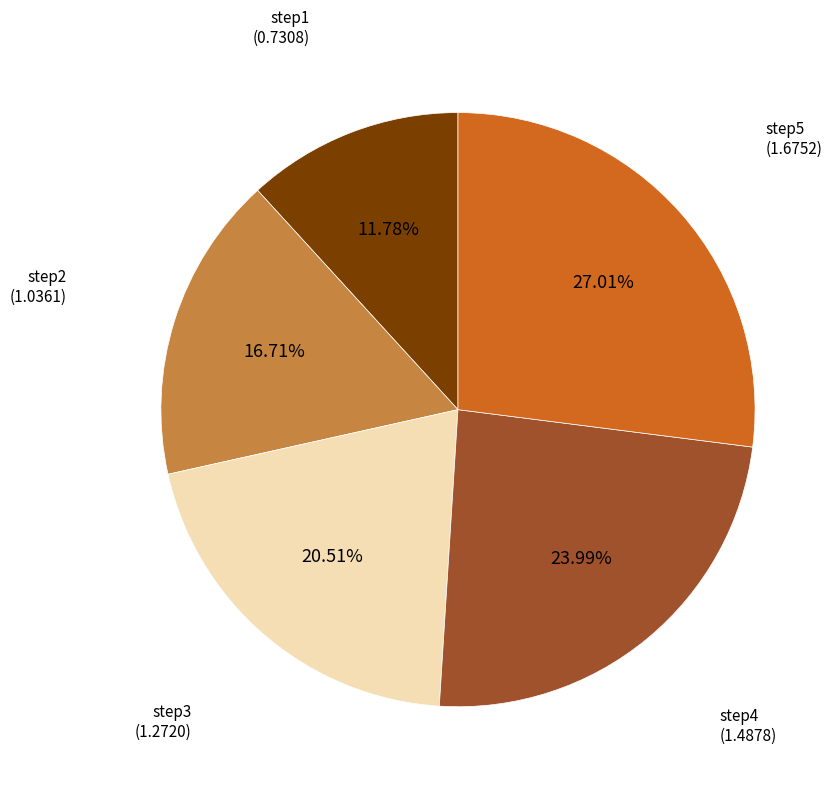

Is there a majority slice in this chart?

No